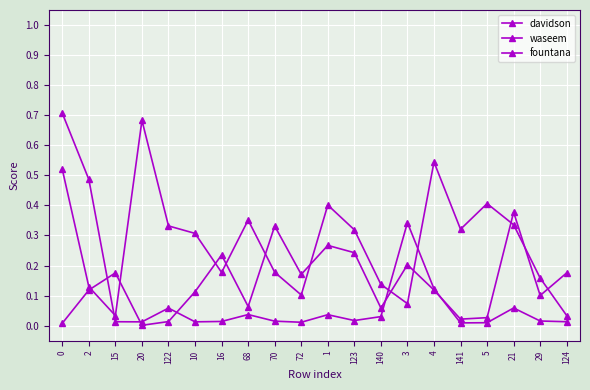

True or false: davidson and waseem cross at least once.

True